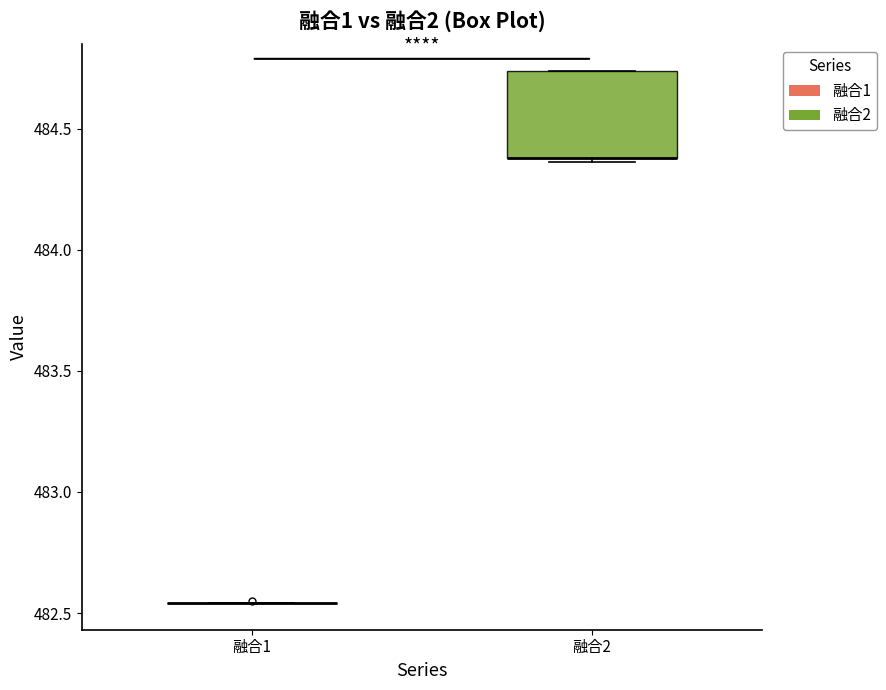

Reading left to right, transcribe this box plot: for each box, give where its median line is, the range the box spans, and where its two whiskers end, as read against the y-axis. The values are not printed on the chart, so give them approximately, as read against the axis.

融合1: box collapsed to a line at 482.55, whiskers 482.55 to 482.55
融合2: median 484.40 (drawn on the box's lower edge), box 484.40 to 484.75, whiskers 484.35 to 484.75